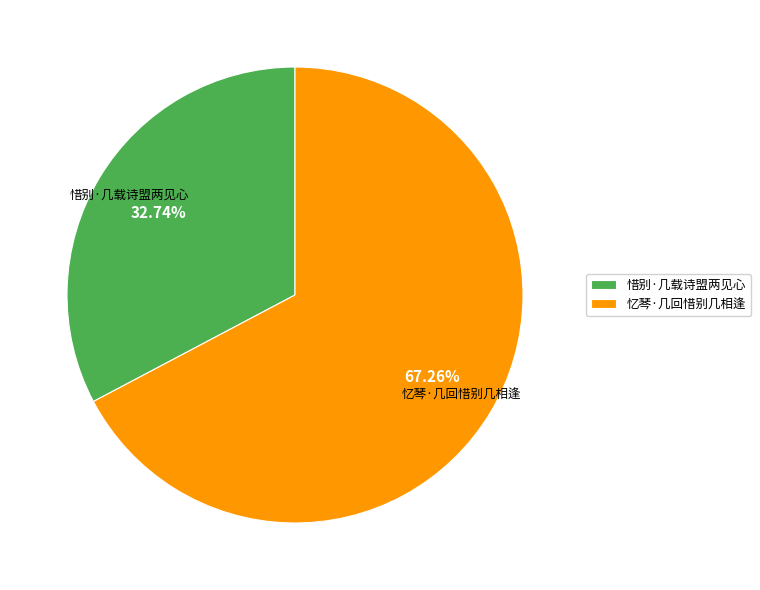

What is the smallest slice in the pie chart?

惜别·几载诗盟两见心